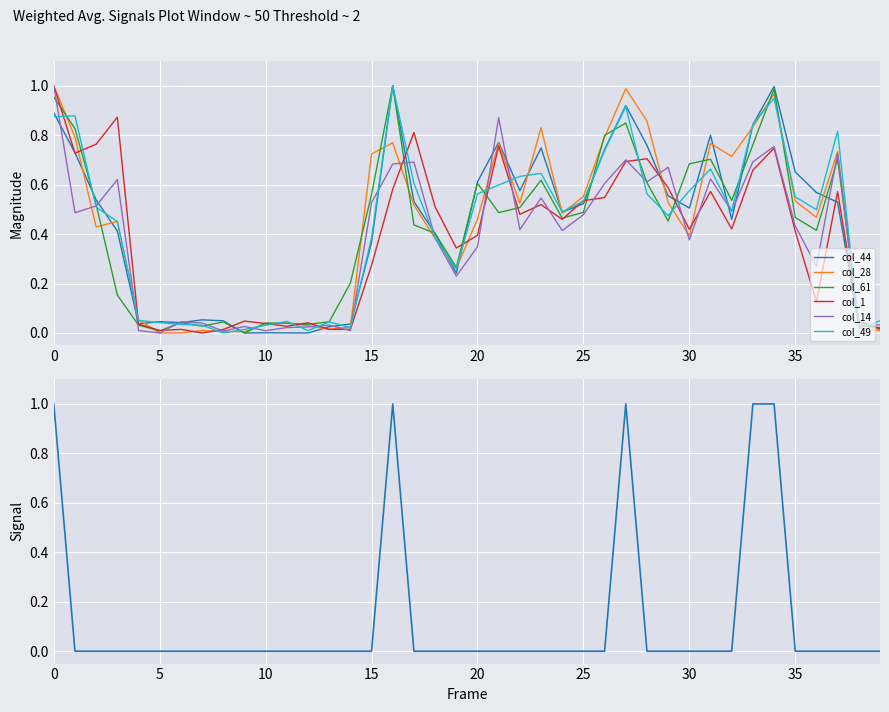

Does the chart display data point markers on the line(s)?

No